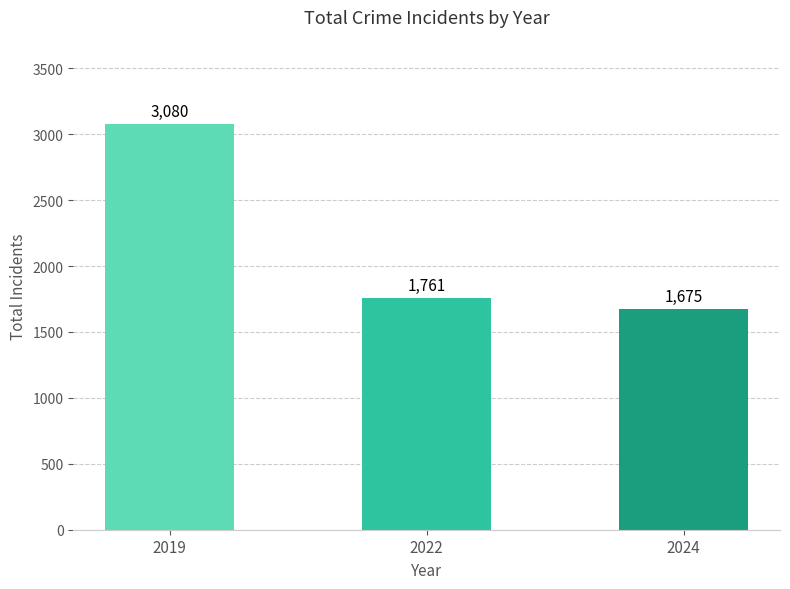

How many data points are less than 1761?

1